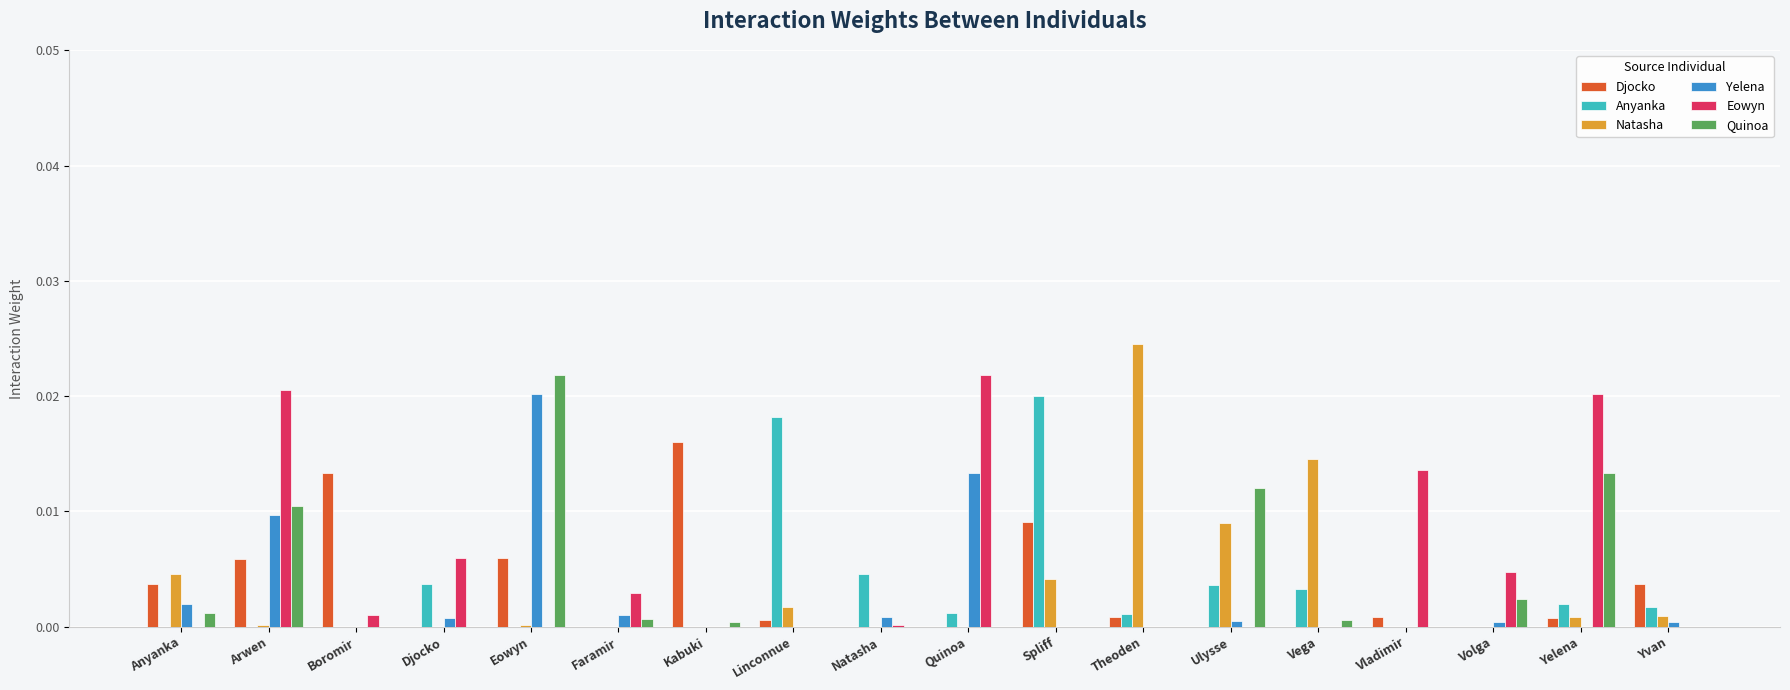

Which series changed the most between Theoden and Volga?

Natasha